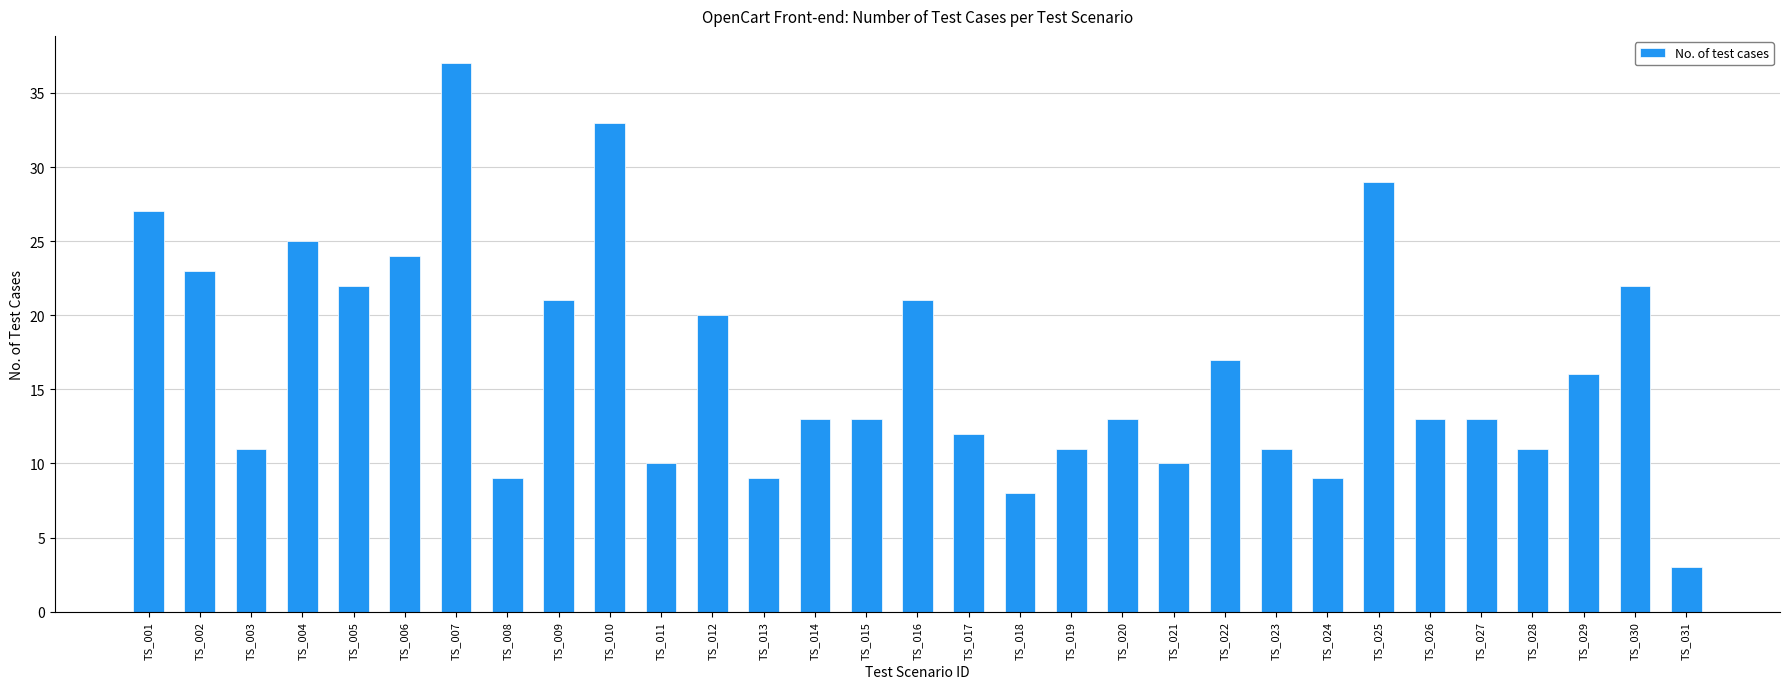

Between TS_008 and TS_018, which is larger?

TS_008